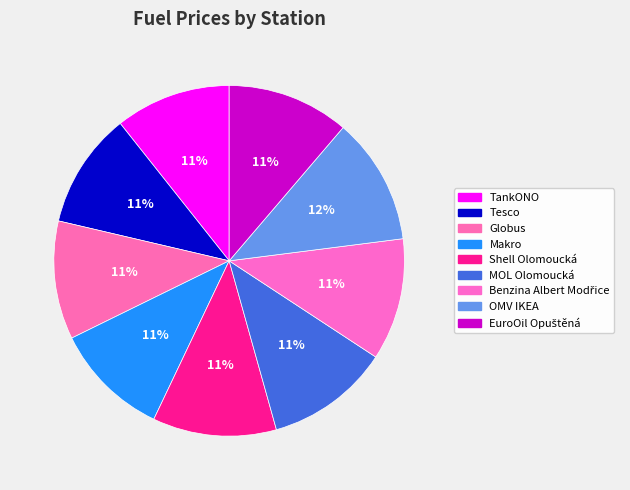

Count the number of slices in the pie.

9